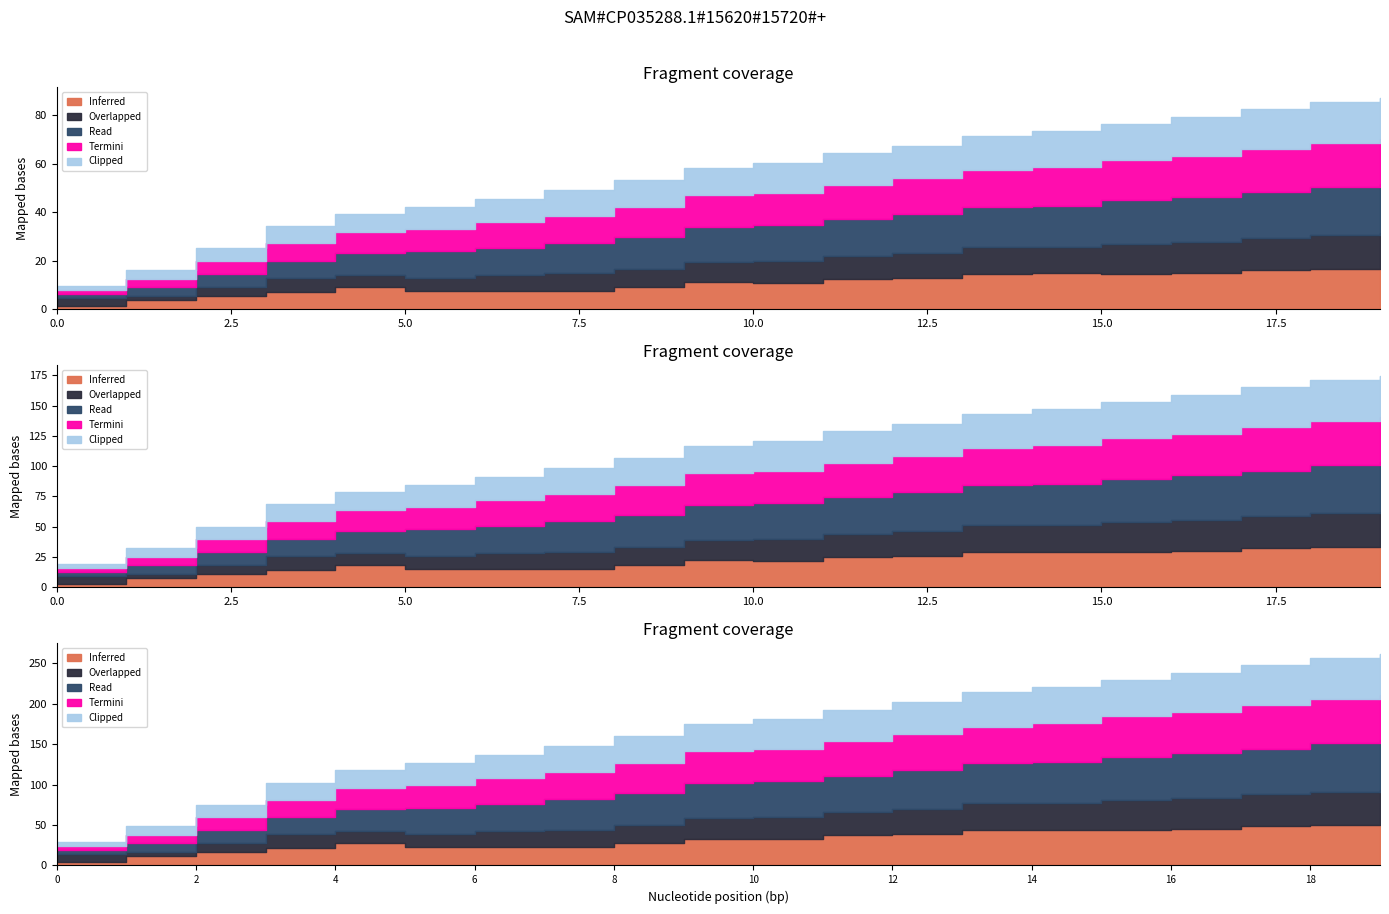

At which category is the sum across all series the highest?

19